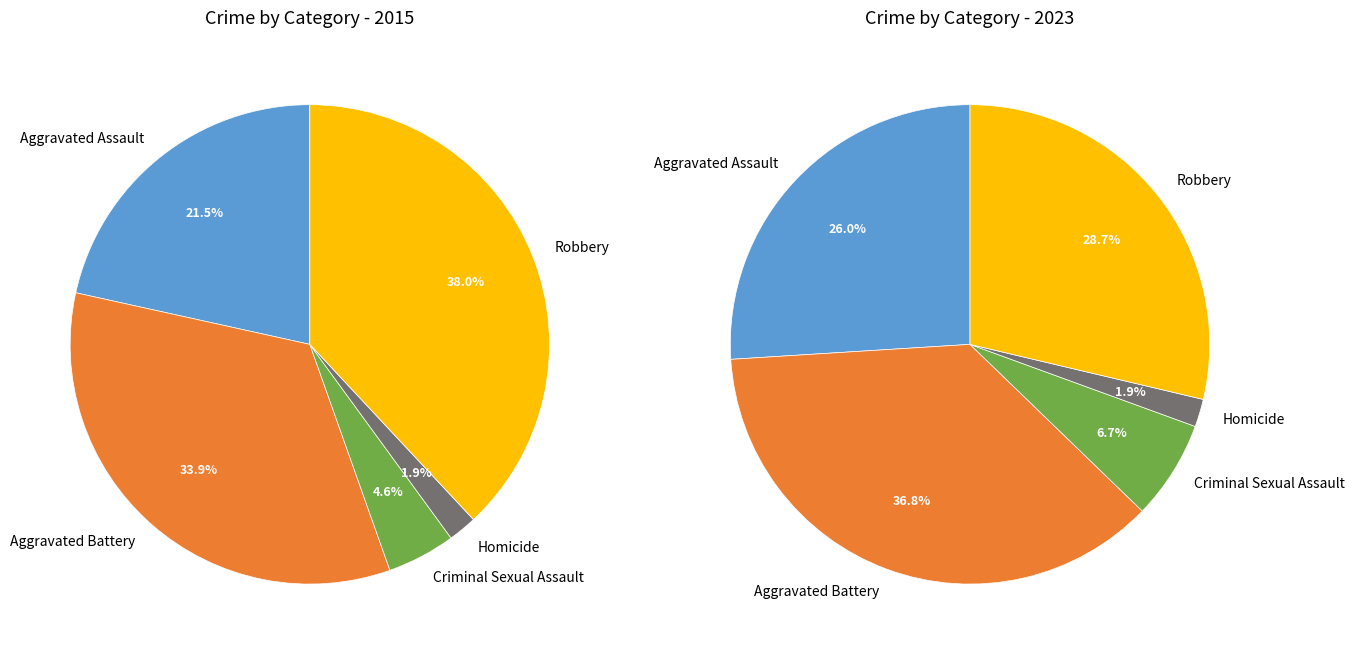

Does 4 represent more than half of the total?

No